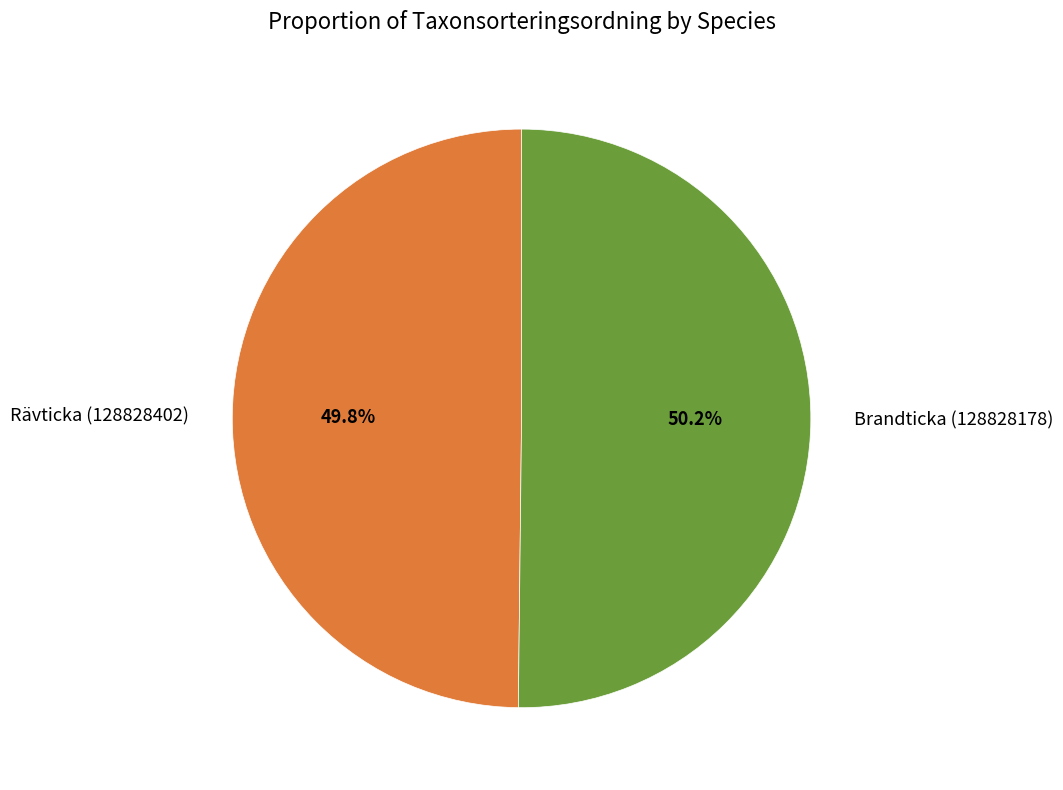

Count the number of slices in the pie.

2